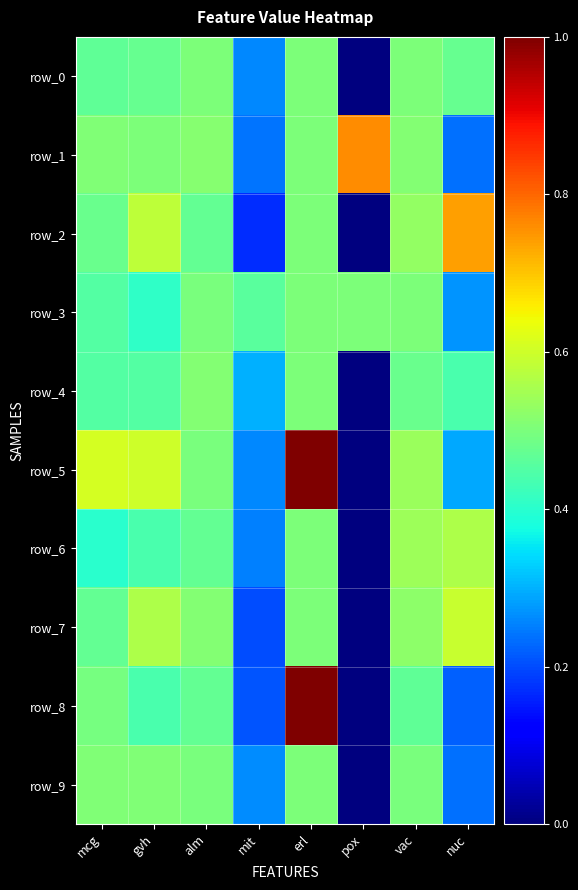

What is the difference between the maximum and minimum values in the row_6 series?

0.6